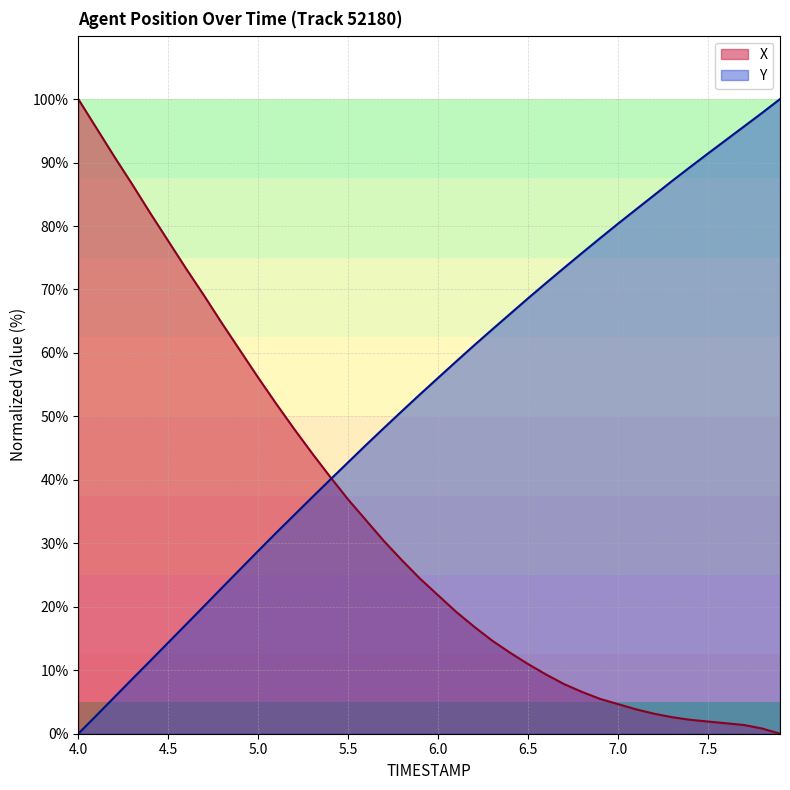

What are all the series names shown in the legend?

X, Y